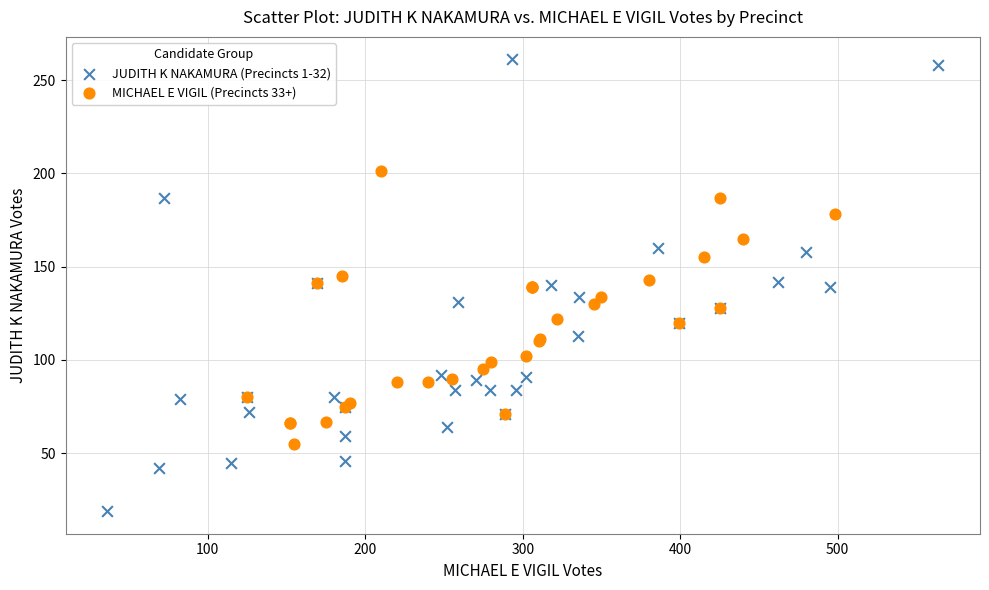

Which series reaches the maximum Y coordinate?

JUDITH K NAKAMURA (Precincts 1-32)